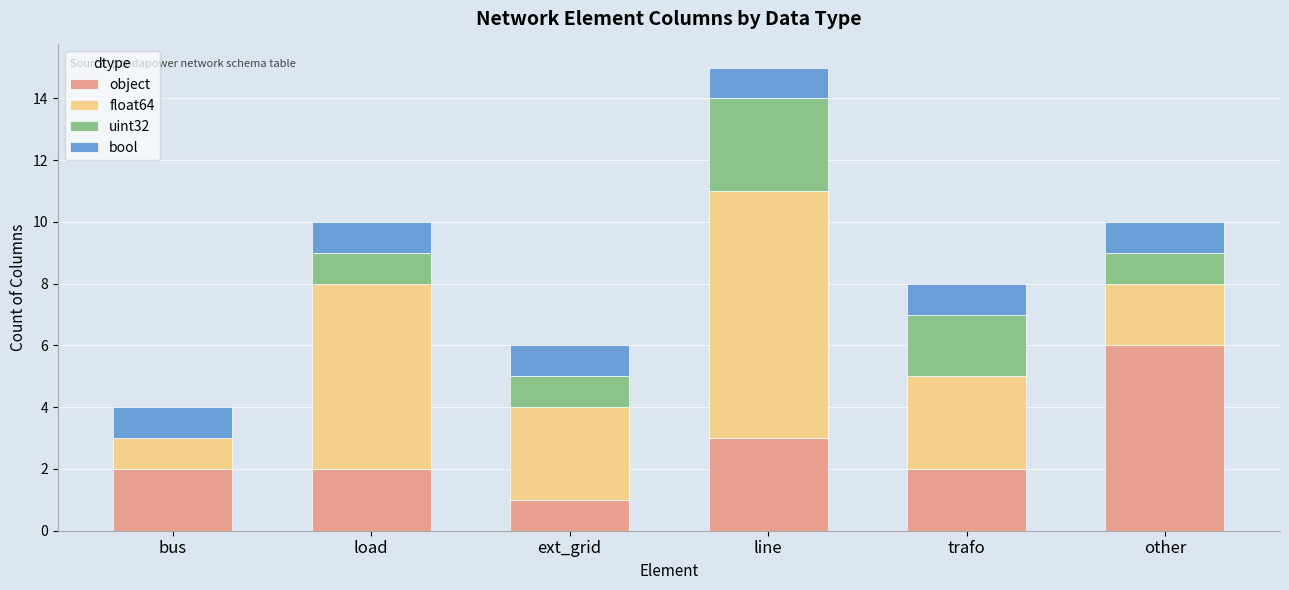

At which category is the sum across all series the highest?

line